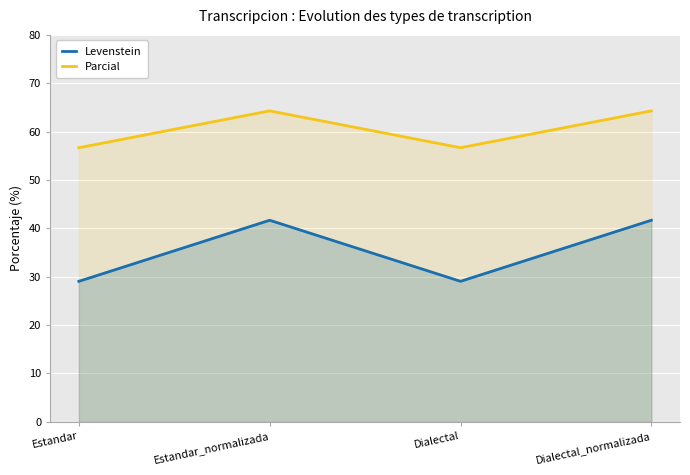

Reading right to left, list all the values displayed in this chart.

Levenstein: Dialectal_normalizada=41.7	Dialectal=29.0	Estandar_normalizada=41.7	Estandar=29.0
Parcial: Dialectal_normalizada=64.3	Dialectal=56.7	Estandar_normalizada=64.3	Estandar=56.7